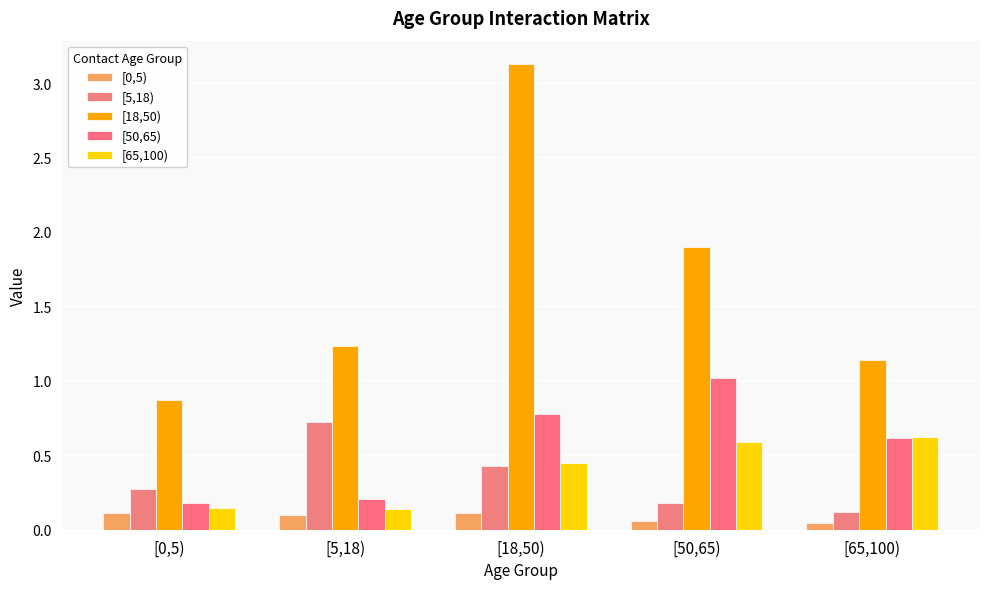

Does the chart contain any negative values?

No